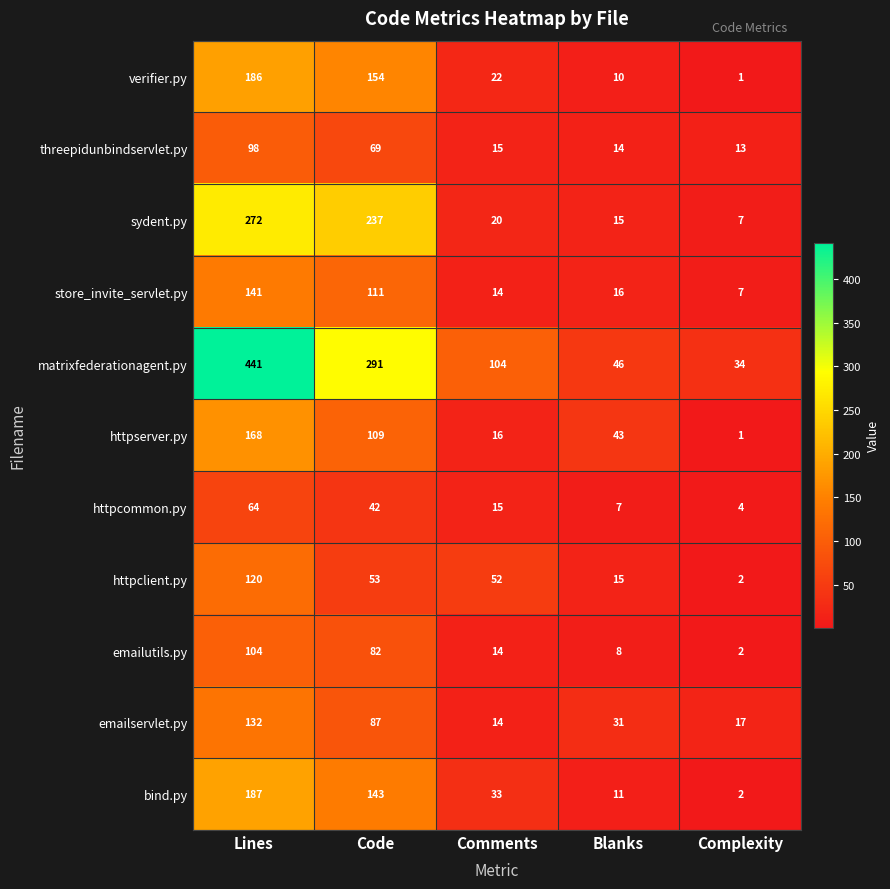

At which category is the sum across all series the highest?

Lines